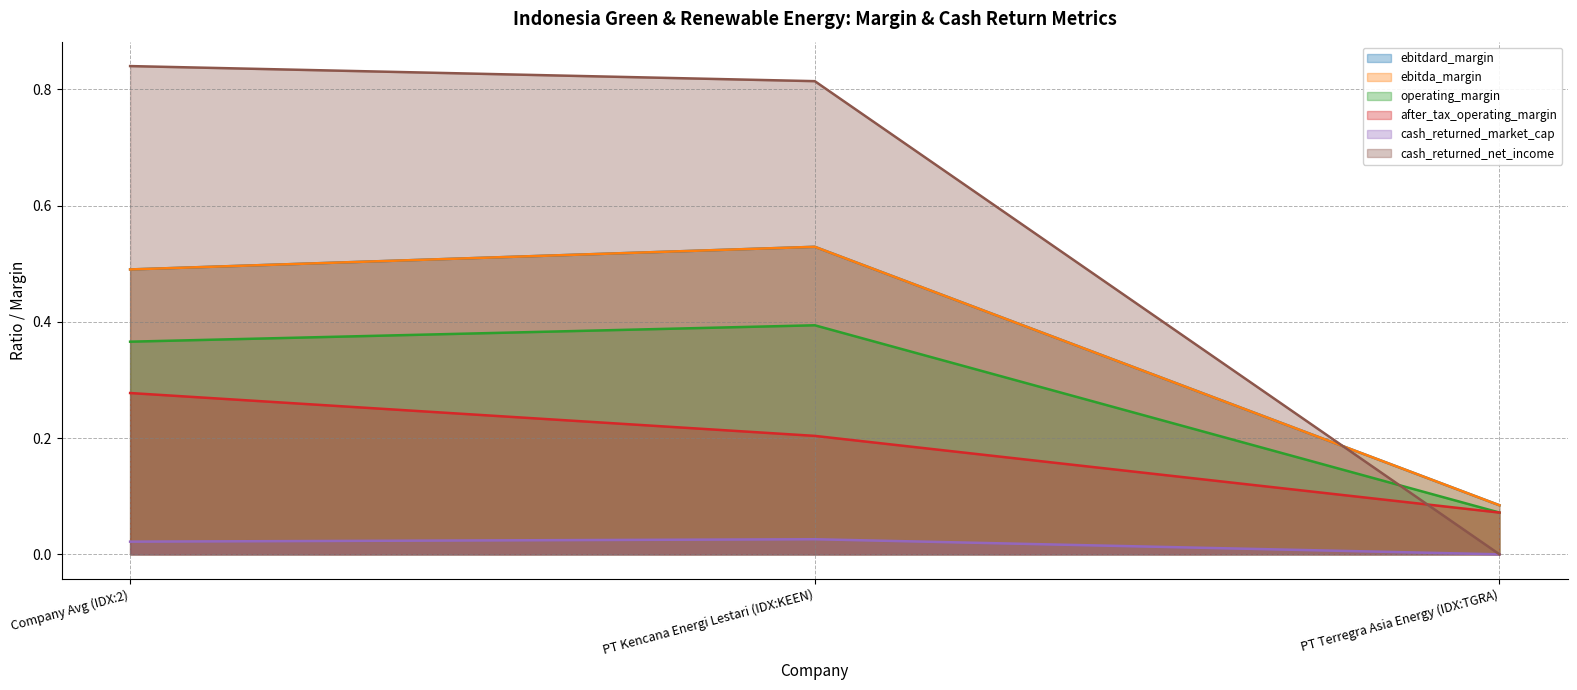

Is it true that after_tax_operating_margin equals 0.1 at PT Terregra Asia Energy (IDX:TGRA)?

True